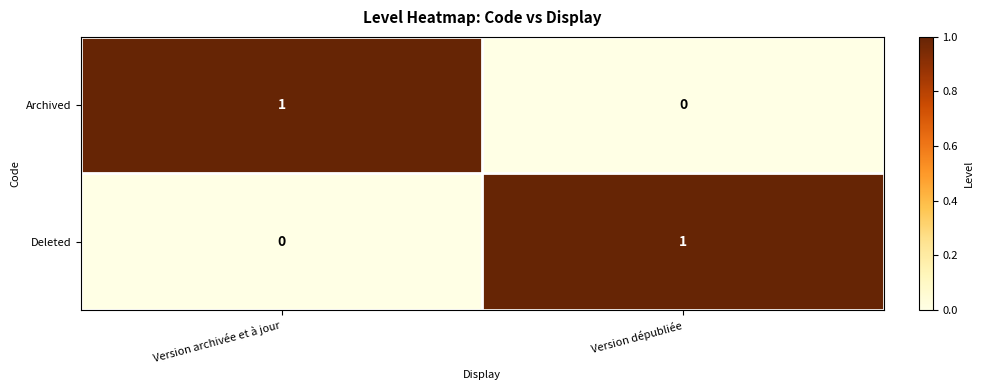

True or false: Deleted has a value of 0 at Version archivée et à jour.

True